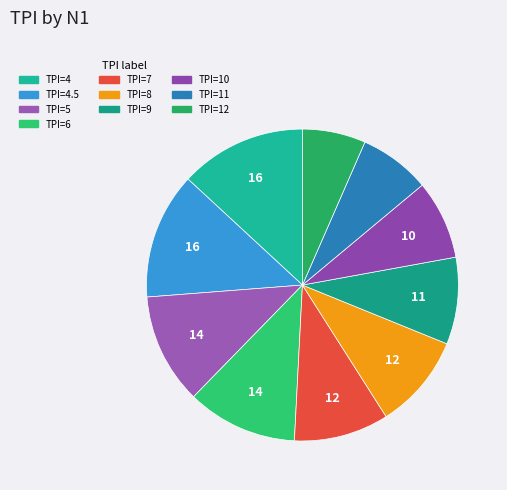

What is the smallest slice in the pie chart?

TPI=12